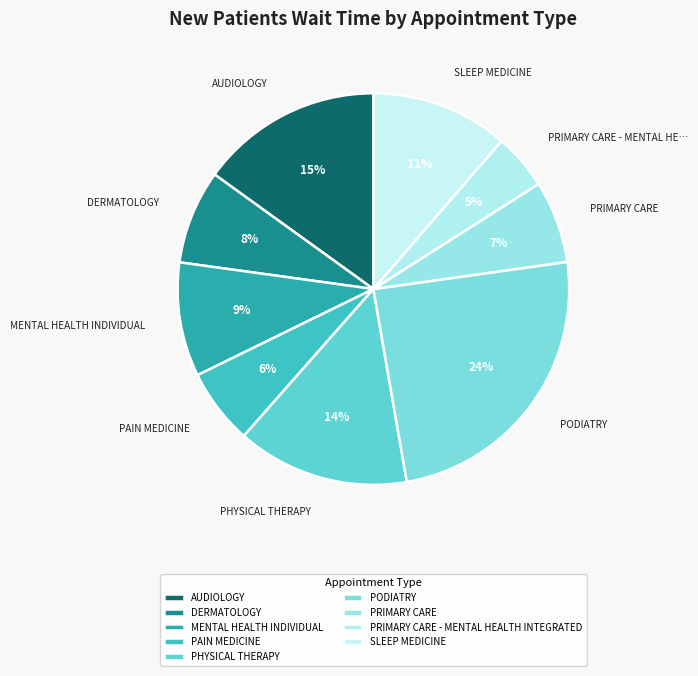

True or false: PAIN MEDICINE accounts for 6% of the total.

True